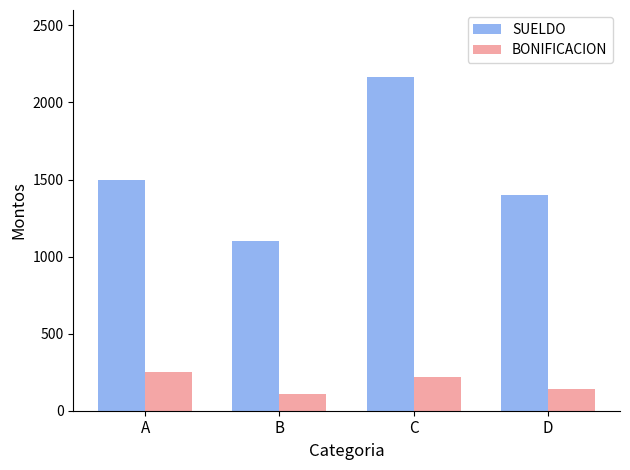

Reading left to right, list all the values displayed in this chart.

SUELDO: 1500.0	1100.0	2166.7	1400.0
BONIFICACION: 250.0	110.0	216.7	140.0